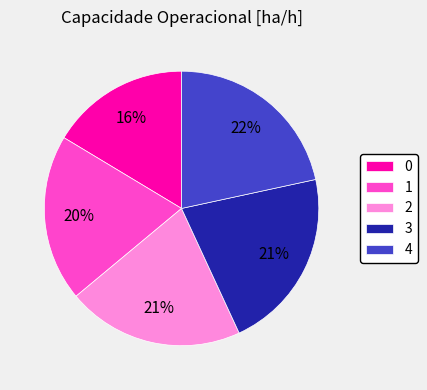

Do 2 and 3 together represent more than half of the pie?

No